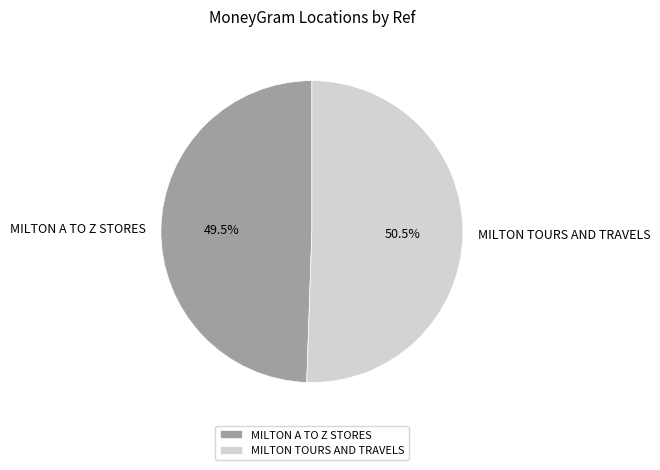

Which slice is the smallest?

MILTON A TO Z STORES